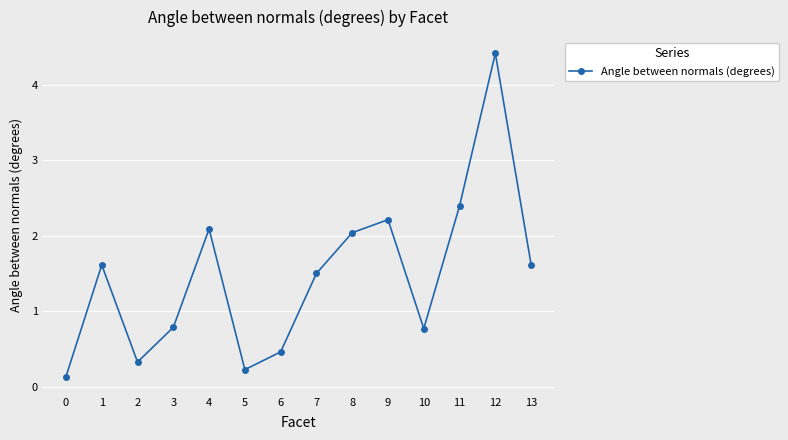

Between 13 and 6, which is larger?

13